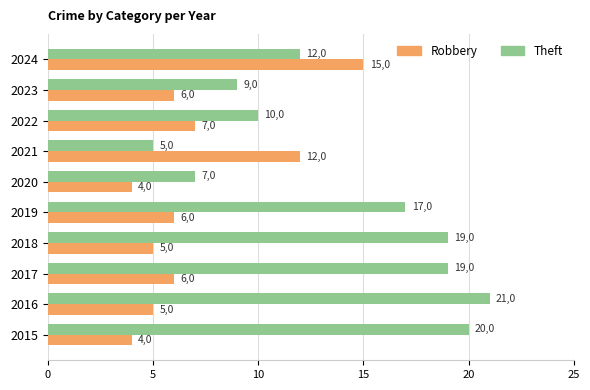

List the series in order of their peak value, highest first.

Theft, Robbery